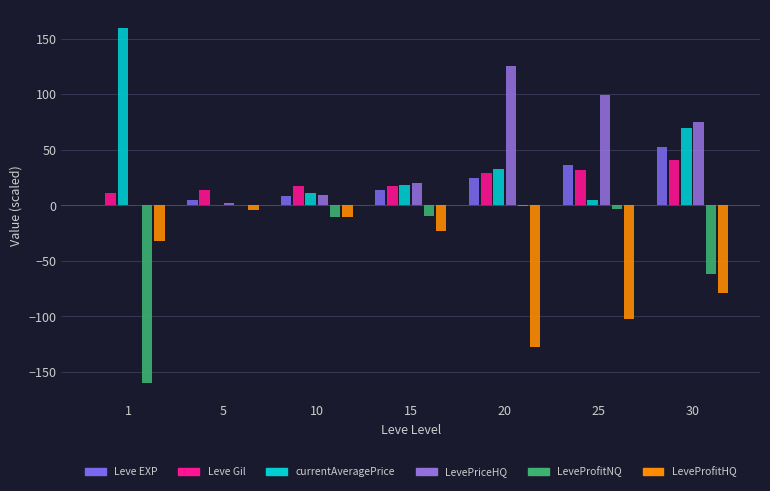

The value of Leve EXP at 30 is 22.3. True or false?

False